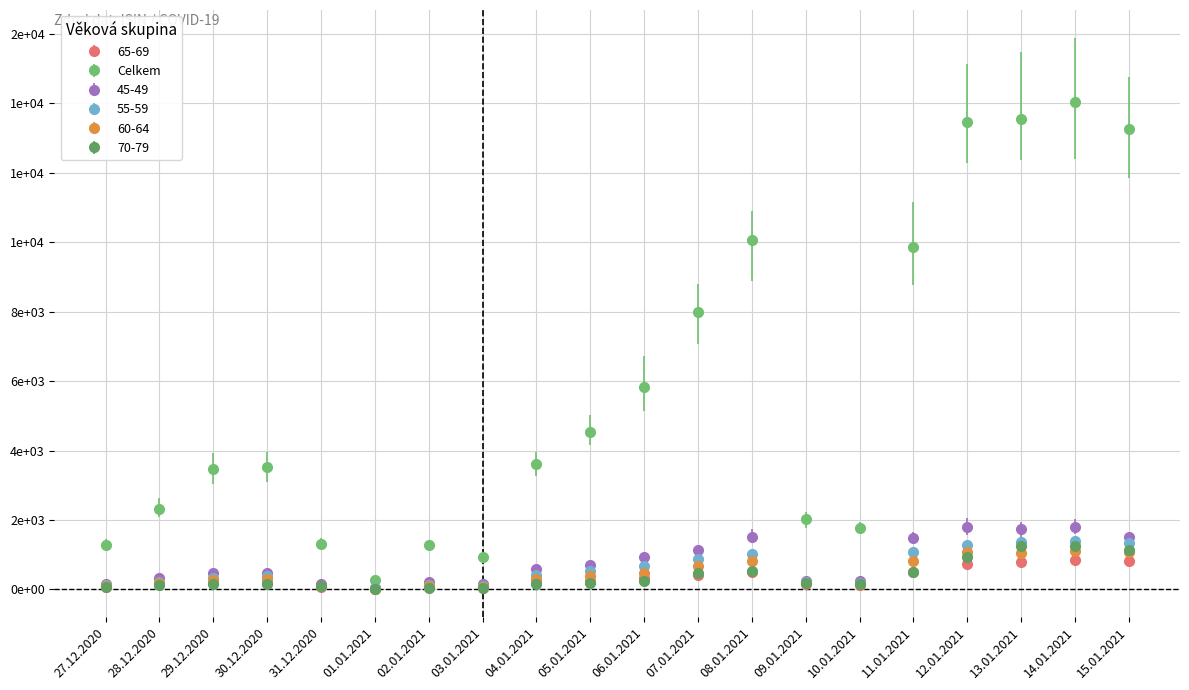

What is the label of the 1st point from the left?

27.12.2020